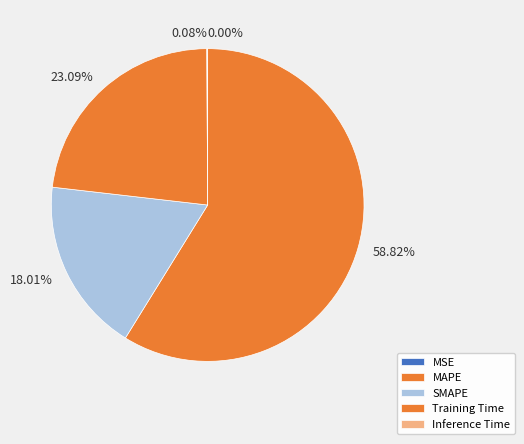

What is the majority slice?

MAPE